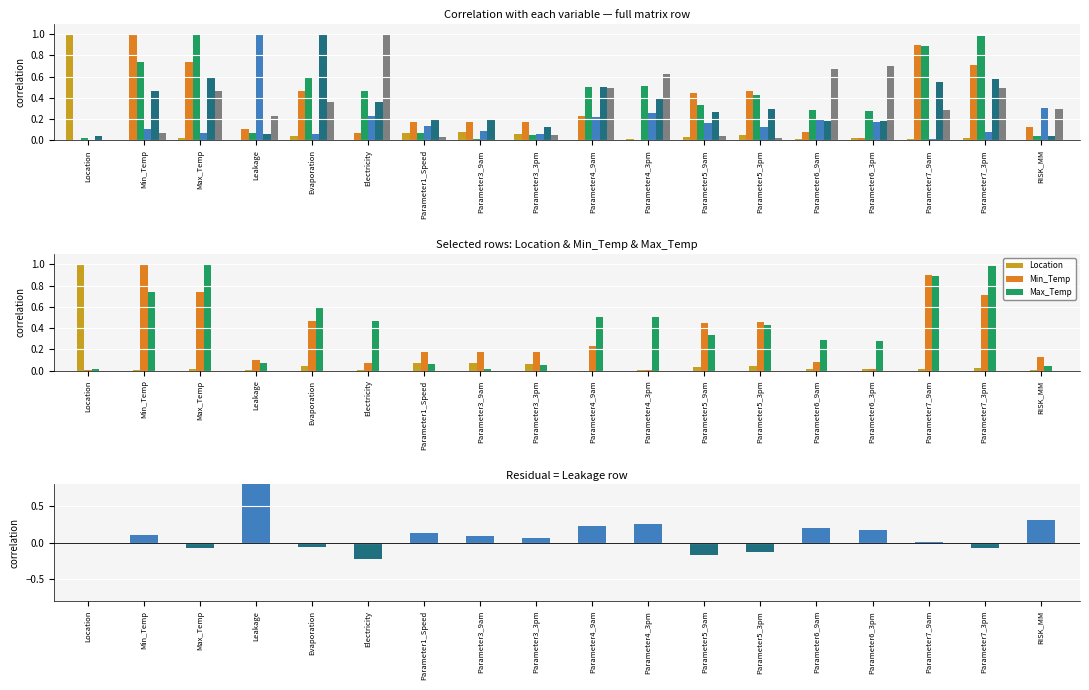

At which category is the sum across all series the highest?

Max_Temp